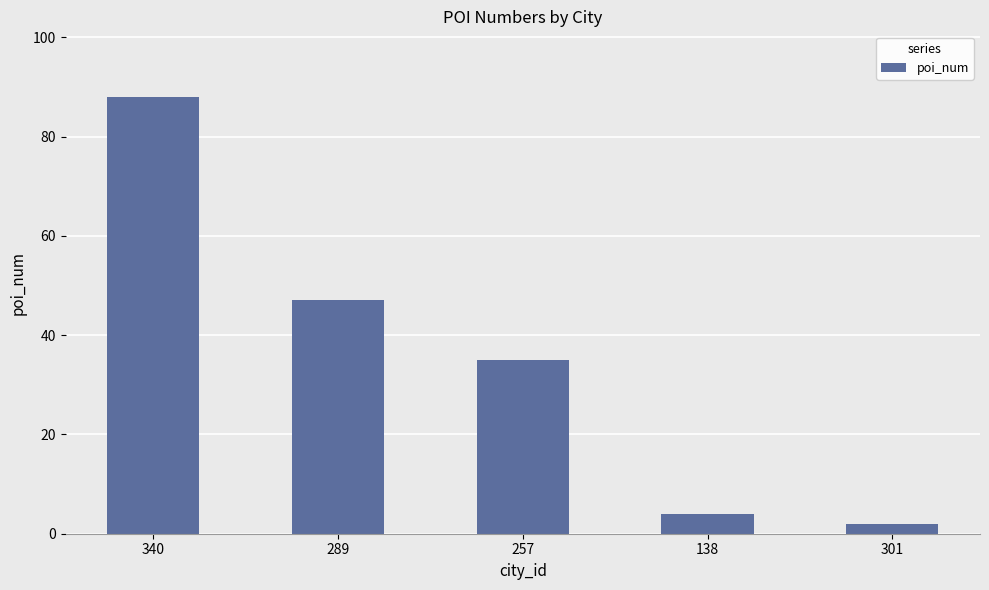

How many values are below 35?

2